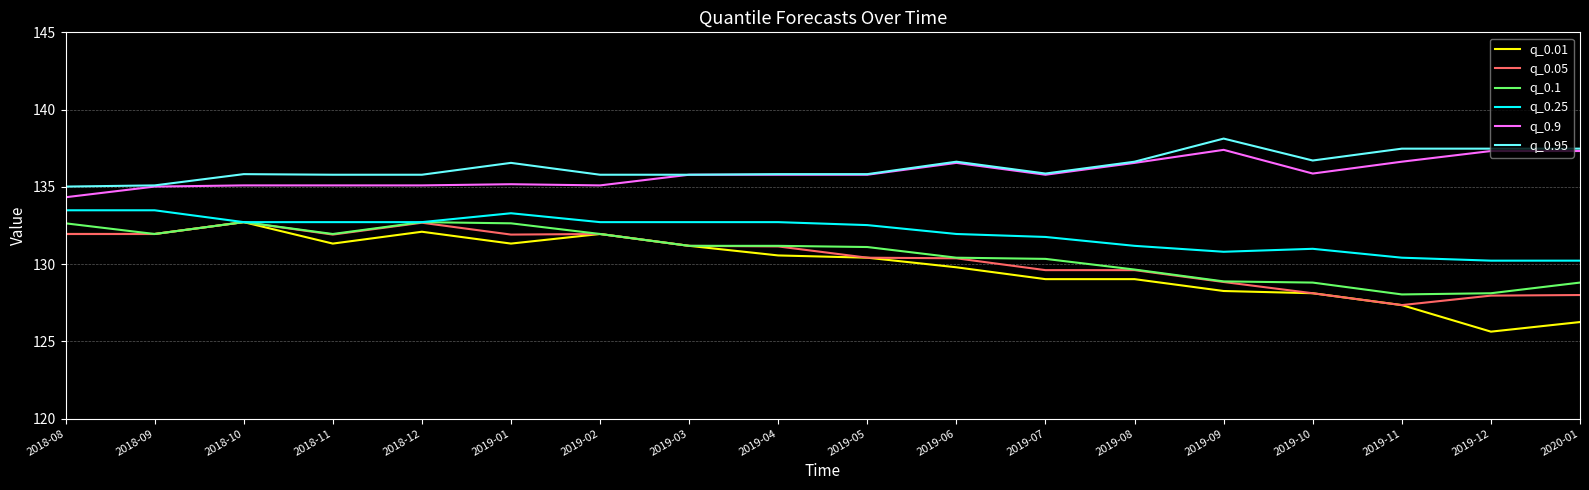

Which series has the widest spread of values?

q_0.01